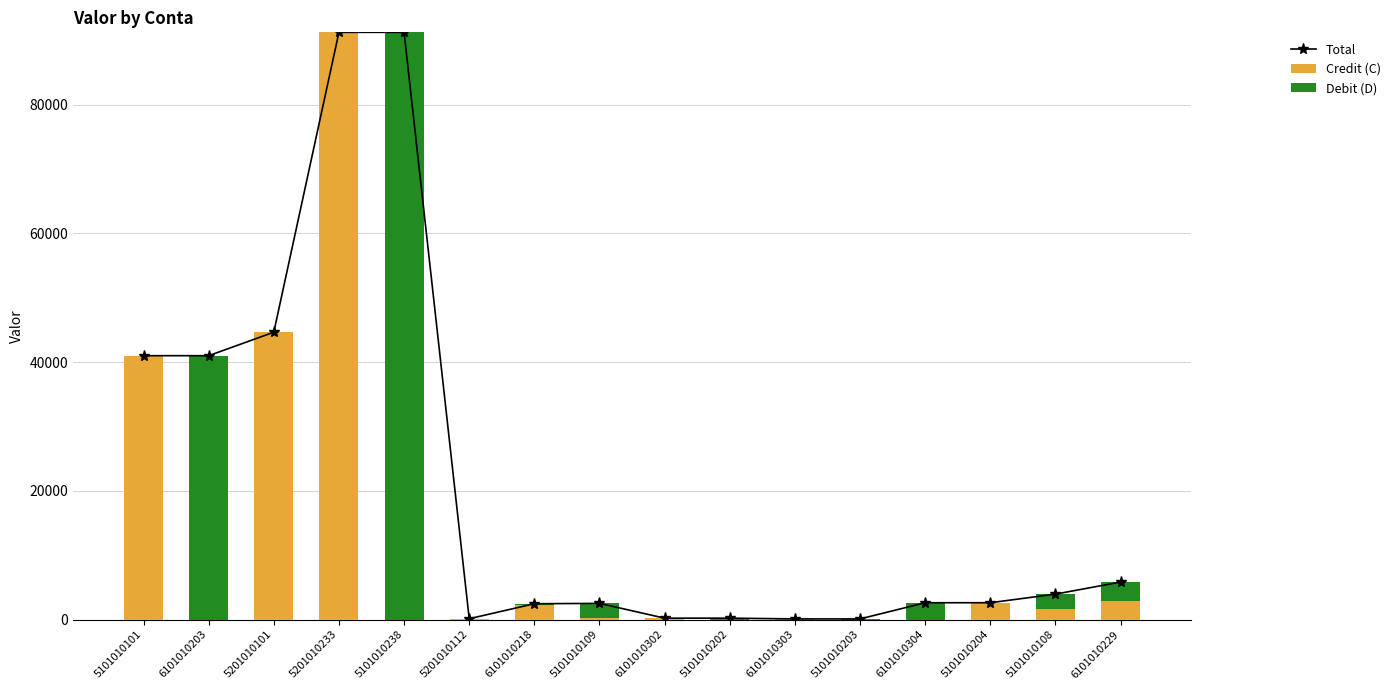

What is the label of the 14th bar from the right?

5201010101